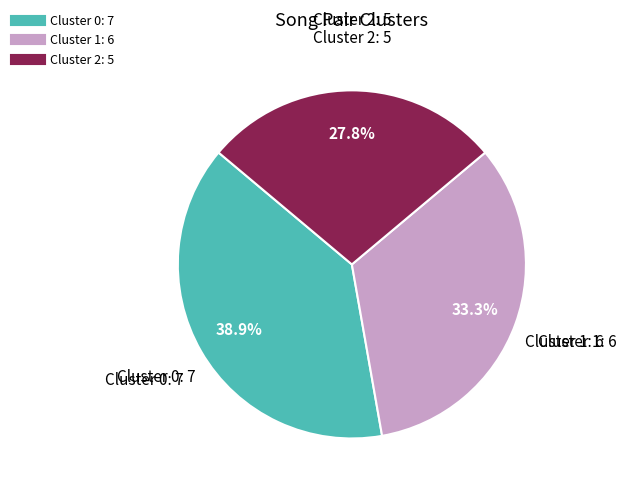

Which slice is the largest?

Cluster 0